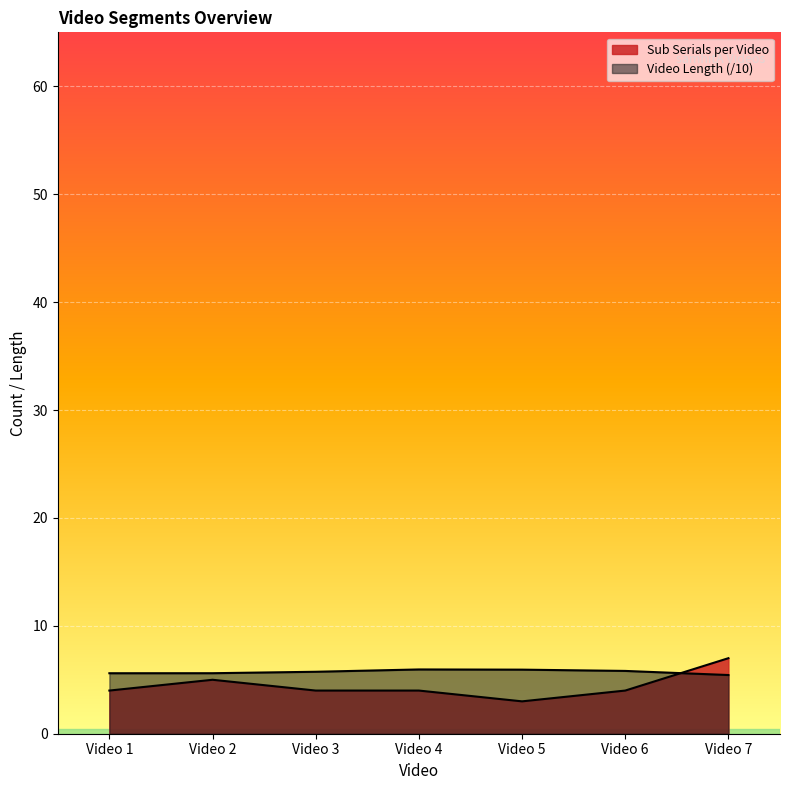

True or false: Video Length has a value of 1.4 at Video 7.

False